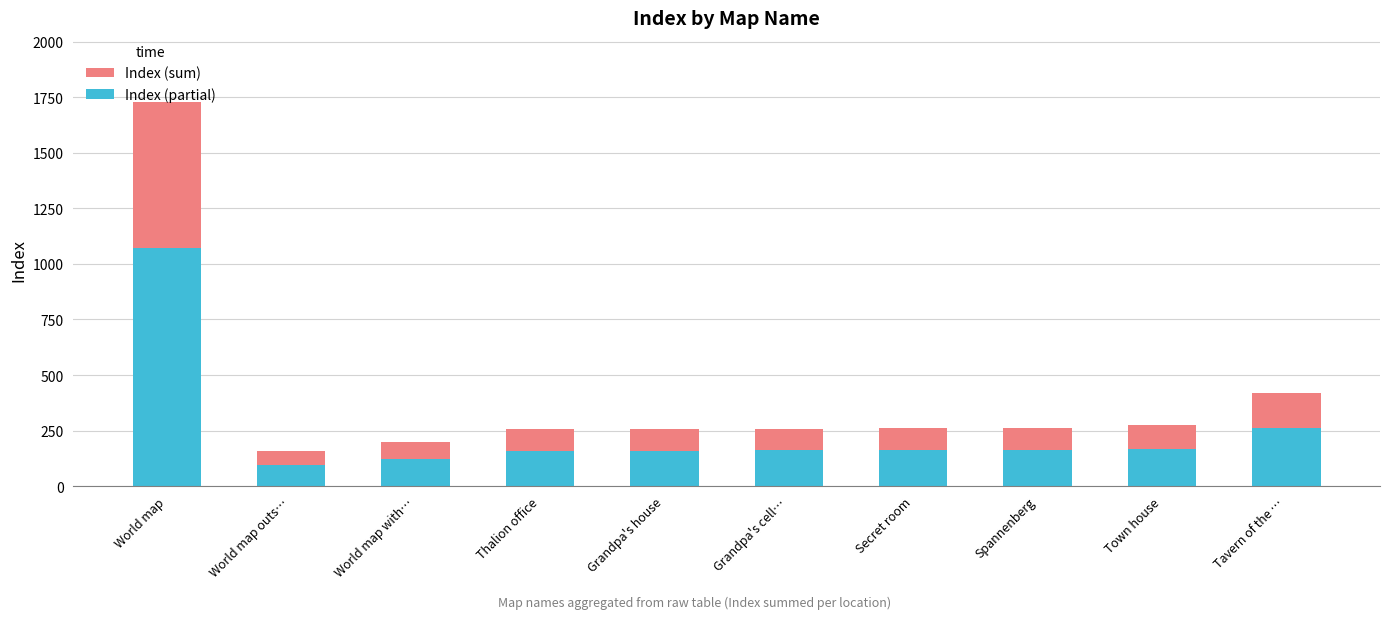

What position from the right is Town house?

2